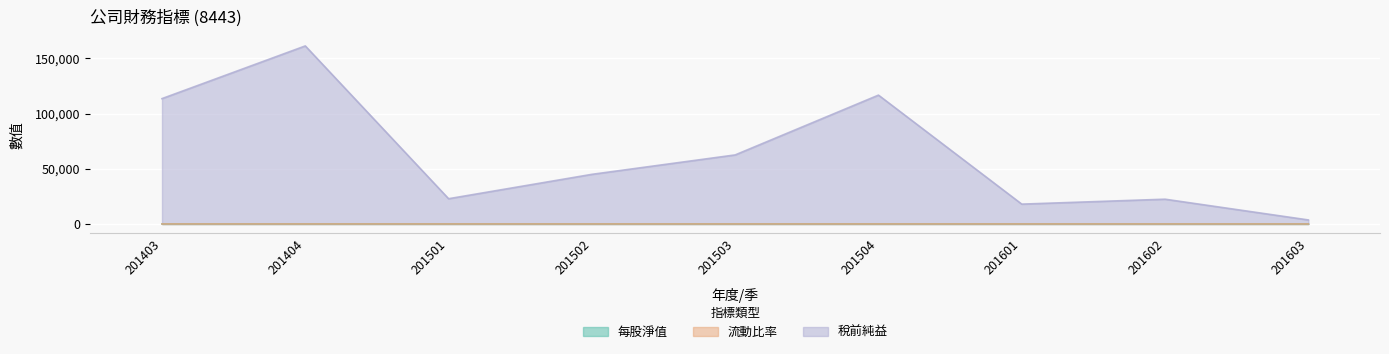

What is the average value of the 每股淨值 series?

25.1